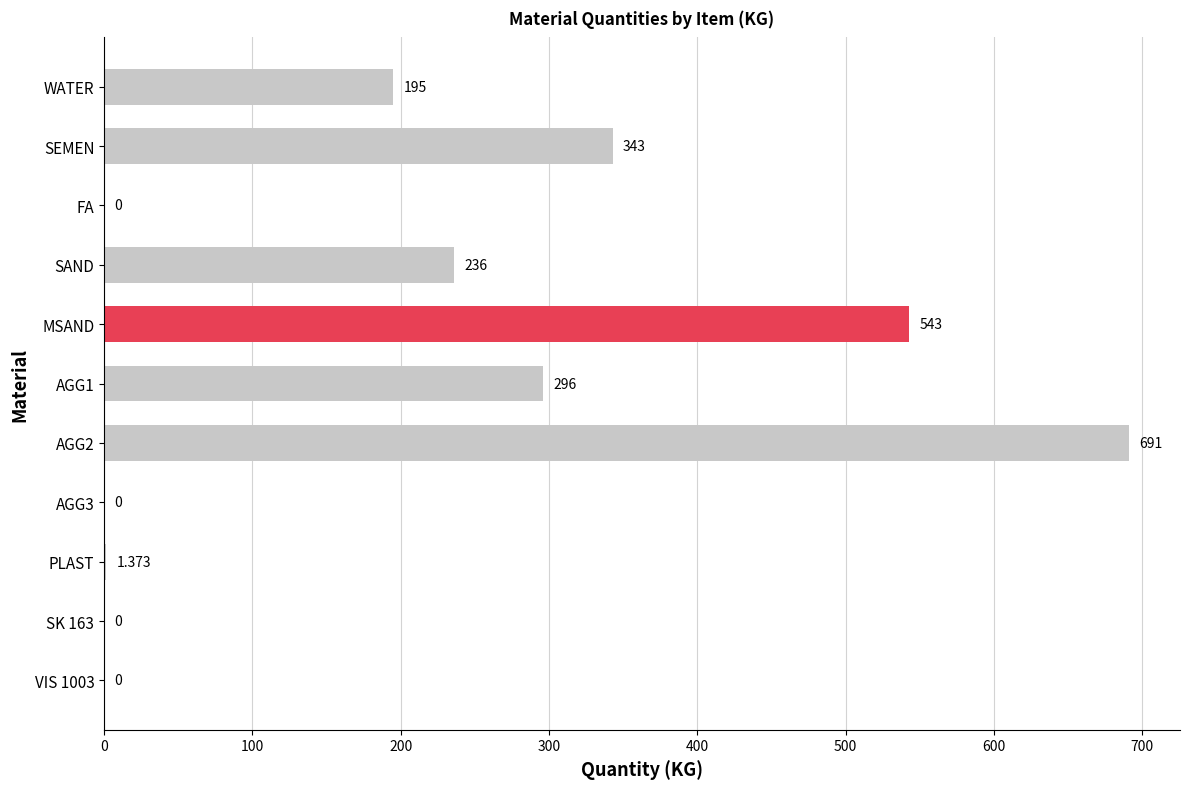

At which label is the value closest to 345?

SEMEN